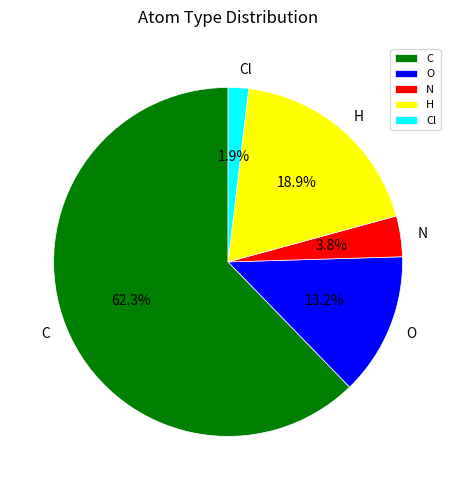

Combined, what portion of the pie is H and C?

81.1%